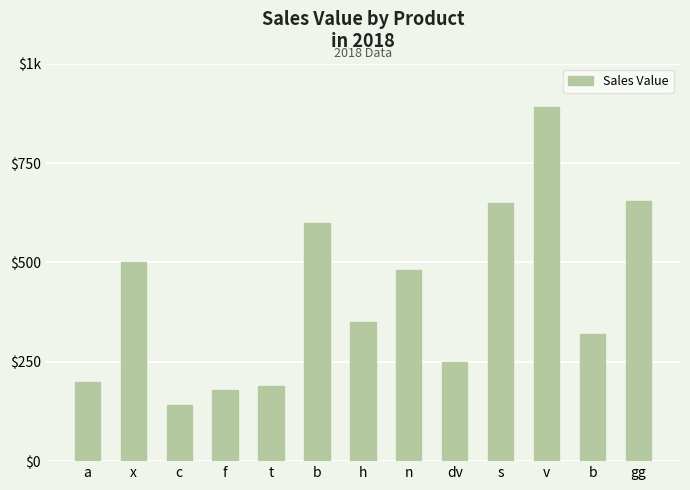

Does the chart contain any negative values?

No